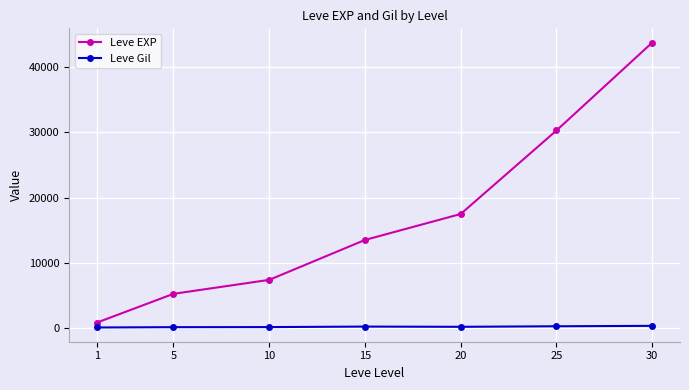

The Leve EXP series shows 9157.9 at 5. True or false?

False